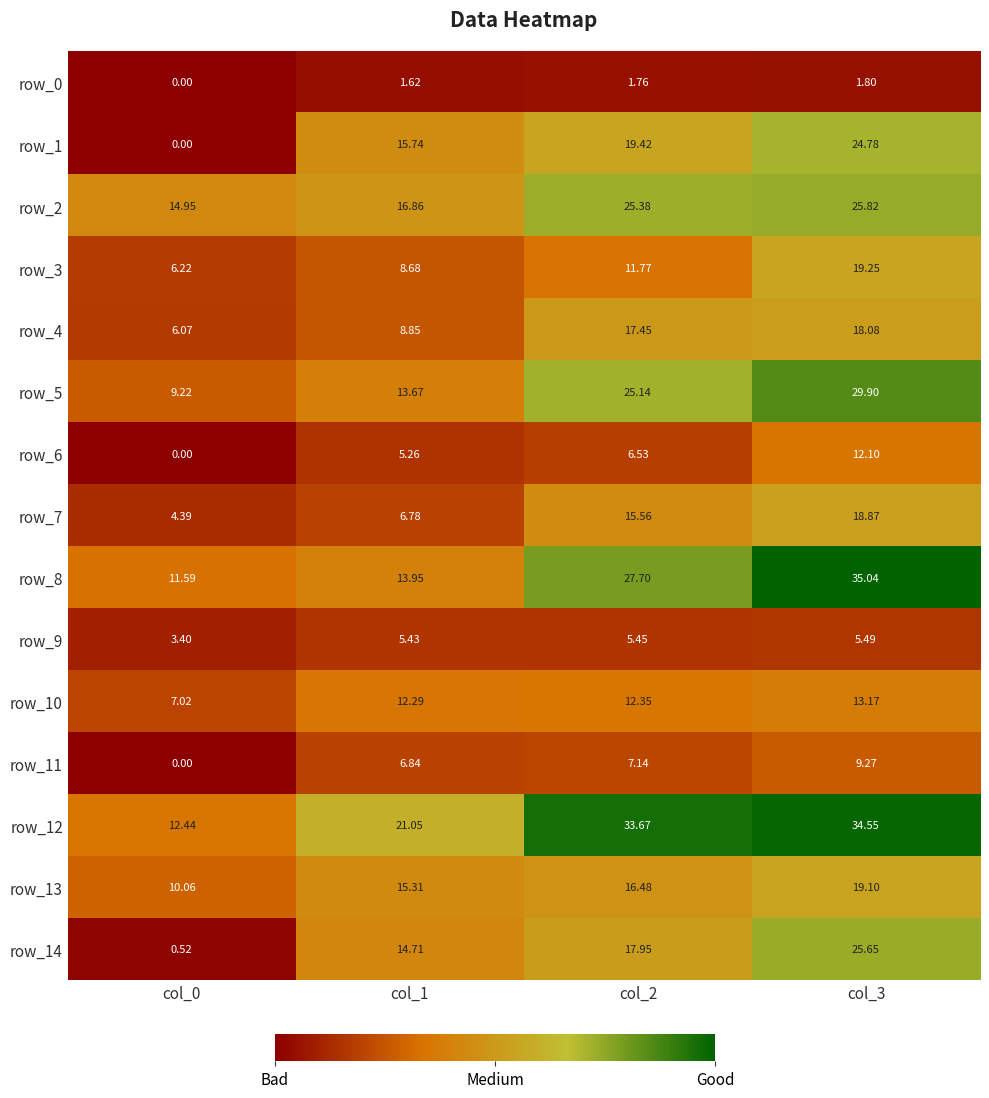

At how many categories does at least one series exceed 12?

4